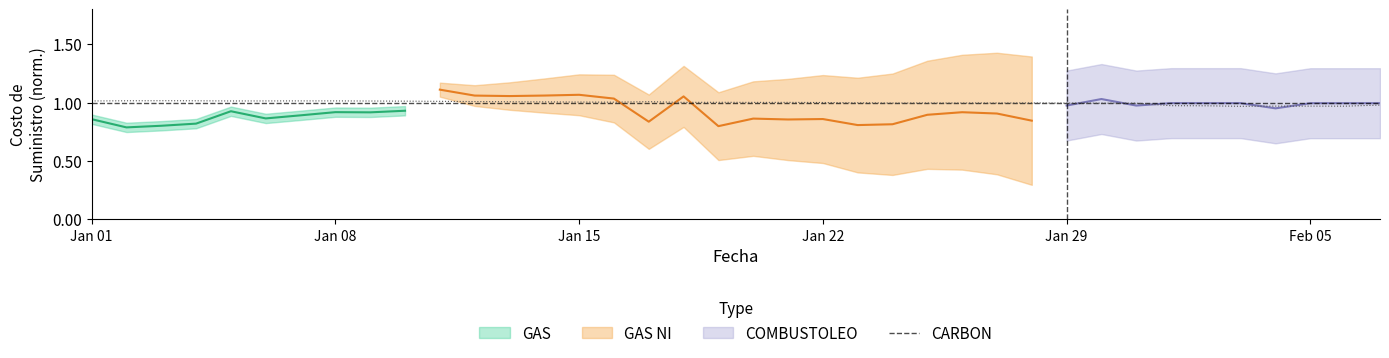

The CARBON series shows 0.6 at Feb 05. True or false?

False